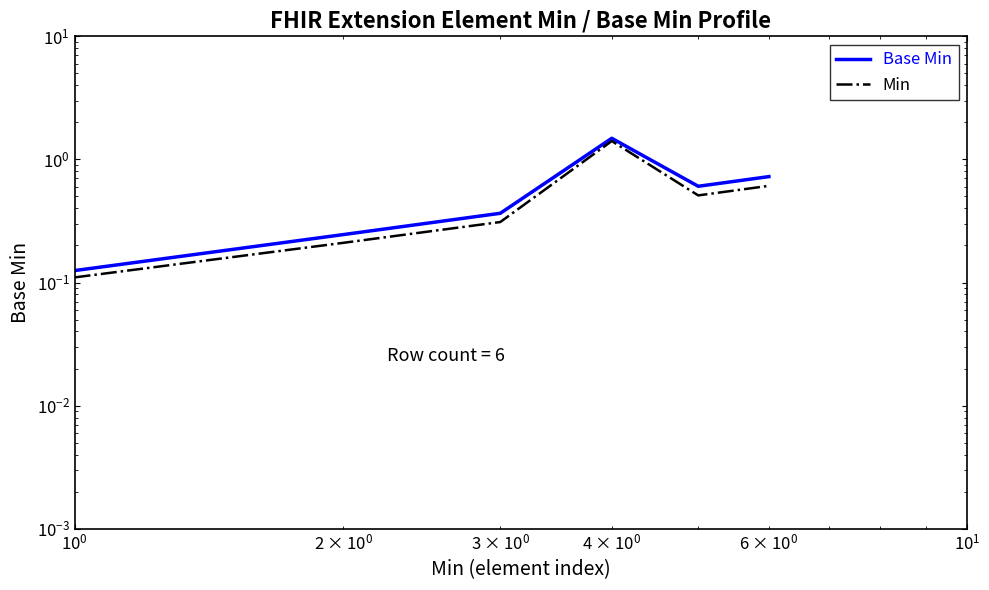

What is the sum of all Base Min values?

3.5